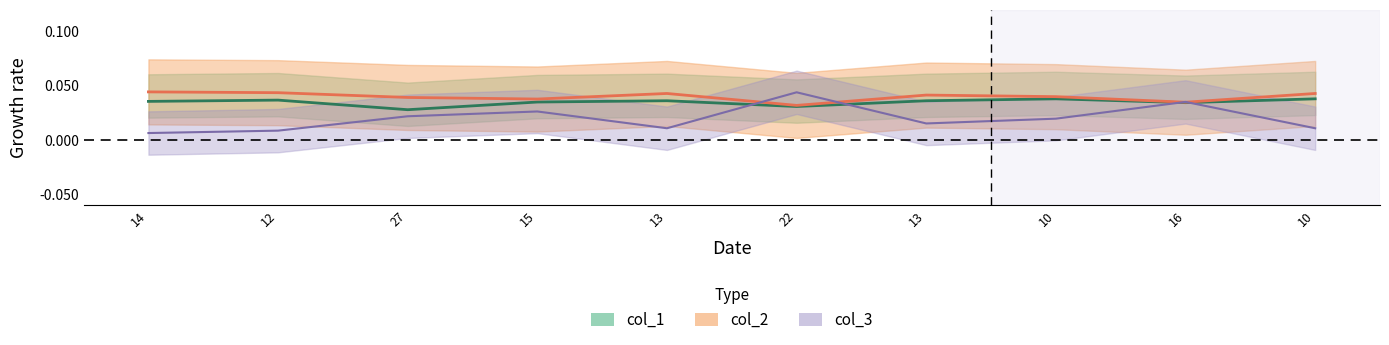

At which label does col_2 reach its minimum?

22